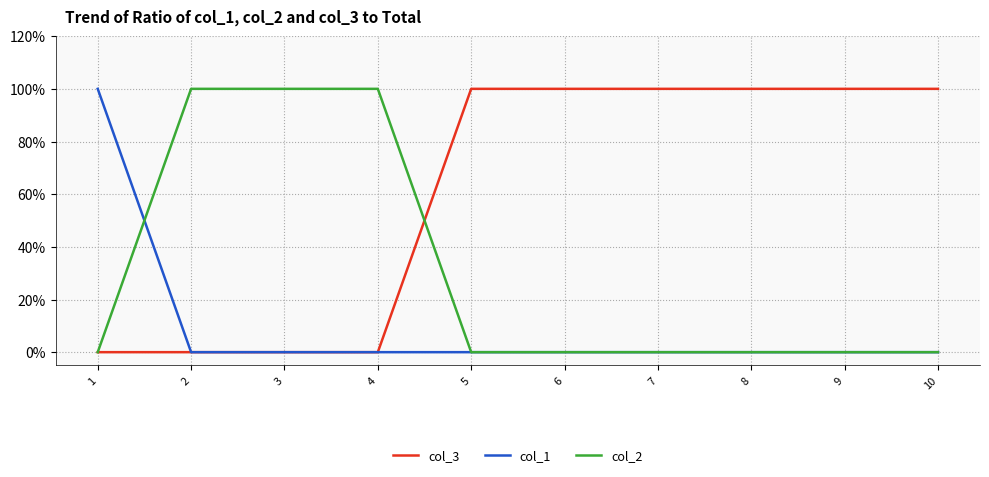

Which series has the widest spread of values?

col_3